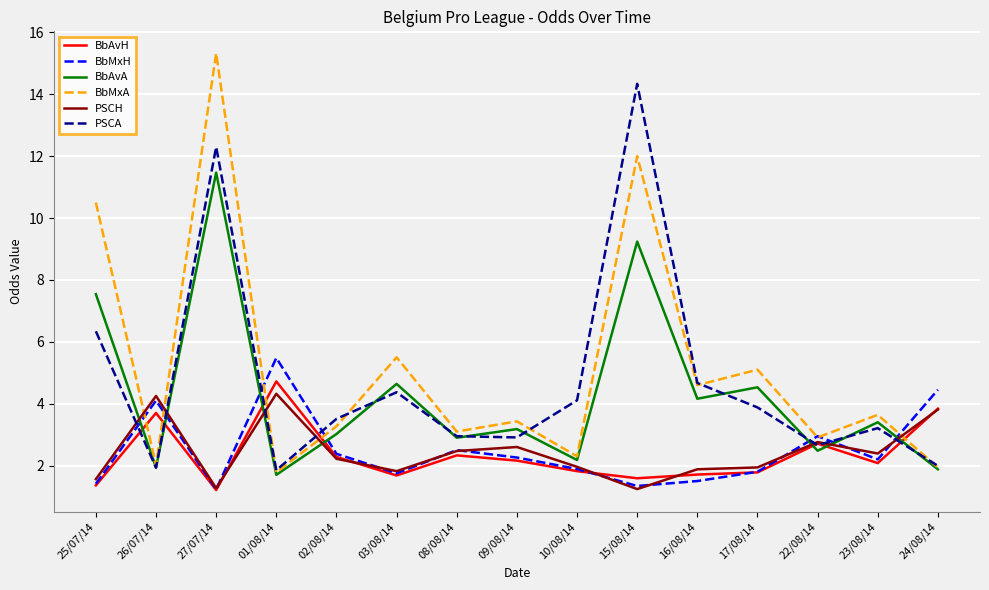

Which series has the largest total across all categories?

BbMxA